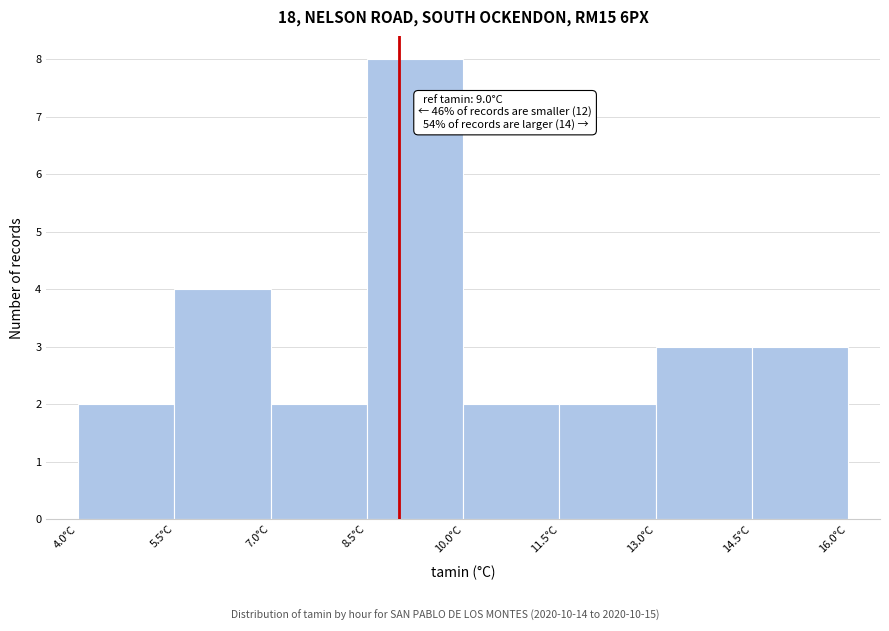

Over which range of the x-axis is the bar tallest?

8.5 to 10.0